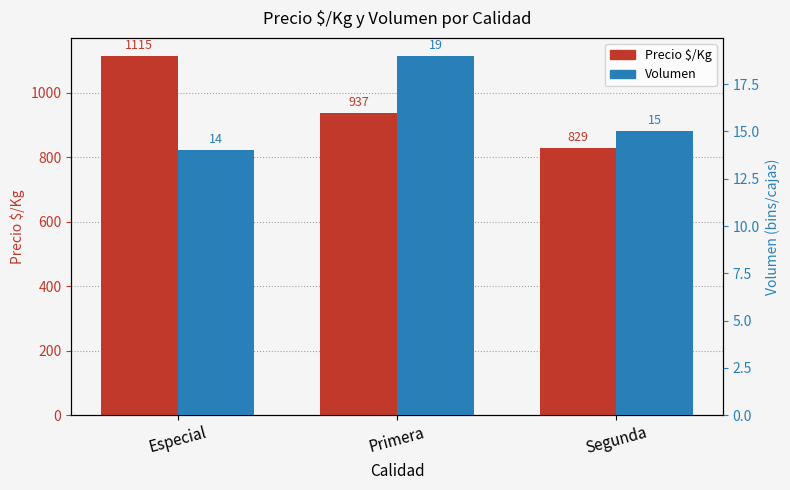

The Volumen series shows 19 at Primera. True or false?

True